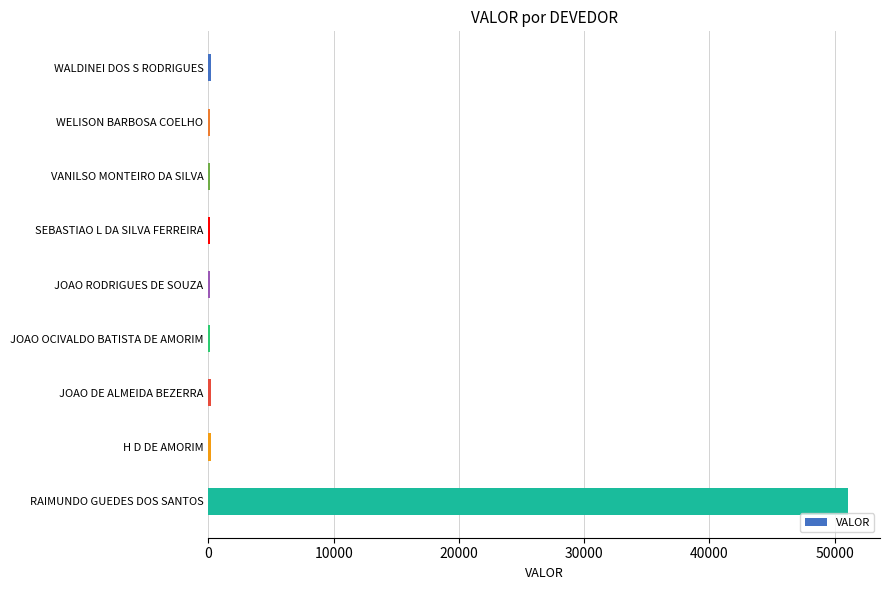

What is the sum of all values?

52217.8